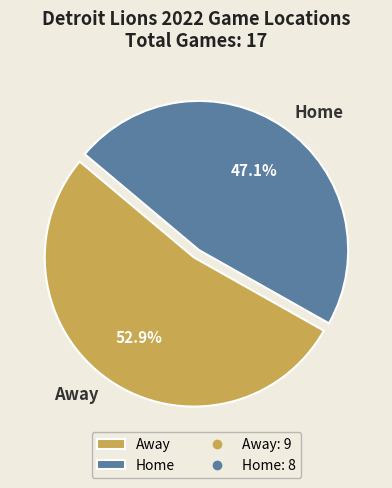

How much of the chart is everything except Home?

52.9%